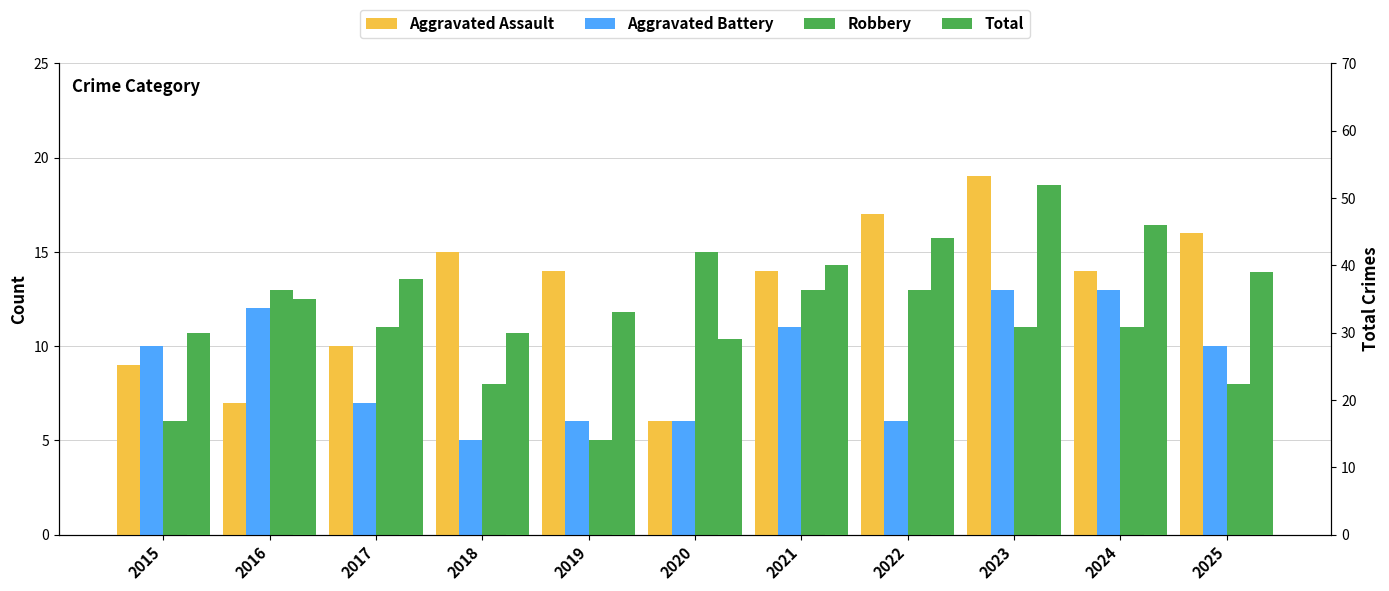

How many Robbery values are between 8 and 13?

8